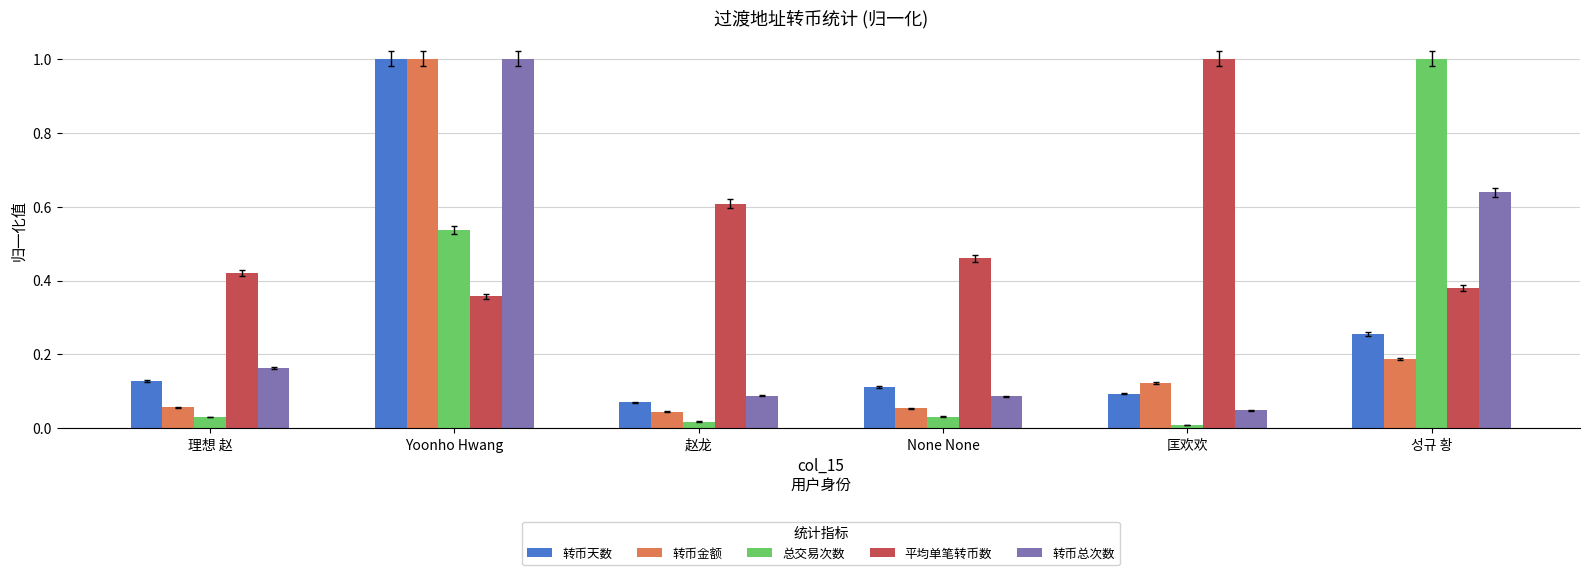

Which category has the lowest value in the 转币天数 series?

赵龙